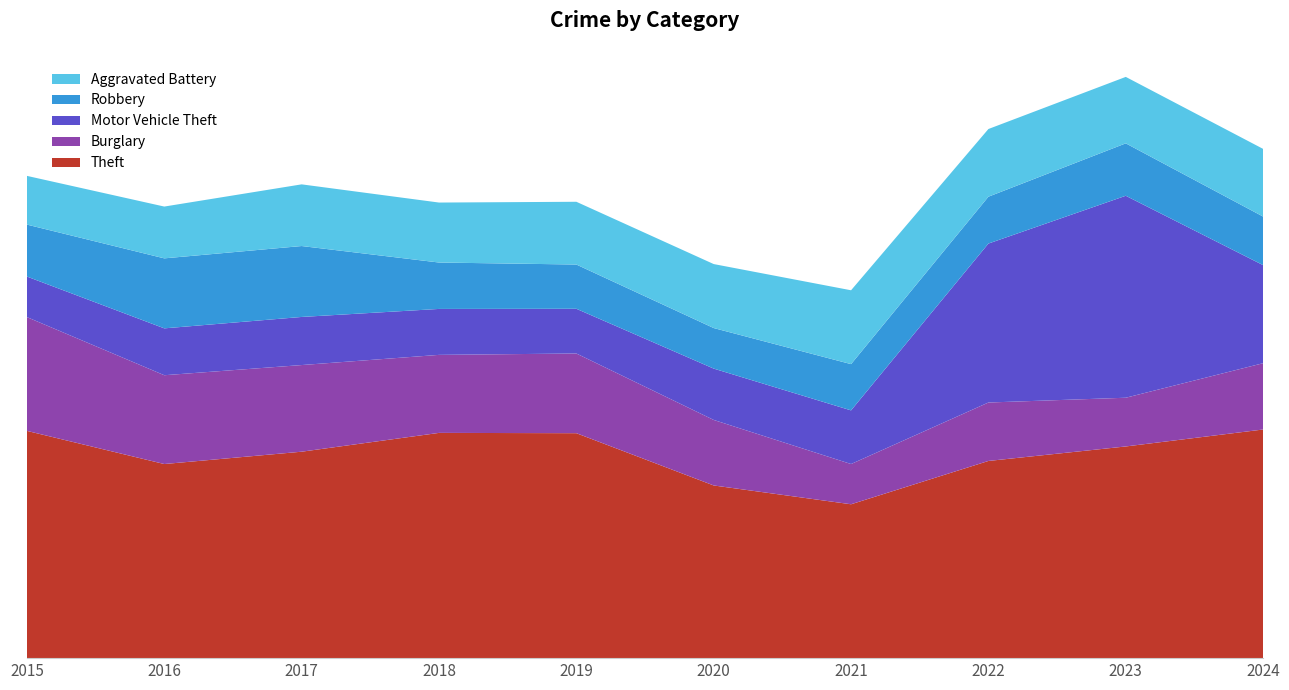

Reading right to left, list all the values displayed in this chart.

Theft: 2024=1483	2023=1373	2022=1279	2021=998	2020=1120	2019=1459	2018=1461	2017=1339	2016=1259	2015=1474
Burglary: 2024=430	2023=316	2022=379	2021=261	2020=425	2019=517	2018=506	2017=562	2016=576	2015=738
Motor Vehicle Theft: 2024=636	2023=1310	2022=1031	2021=348	2020=333	2019=290	2018=298	2017=312	2016=304	2015=263
Robbery: 2024=315	2023=340	2022=304	2021=300	2020=263	2019=287	2018=301	2017=460	2016=454	2015=337
Aggravated Battery: 2024=439	2023=431	2022=439	2021=479	2020=415	2019=407	2018=389	2017=400	2016=336	2015=316